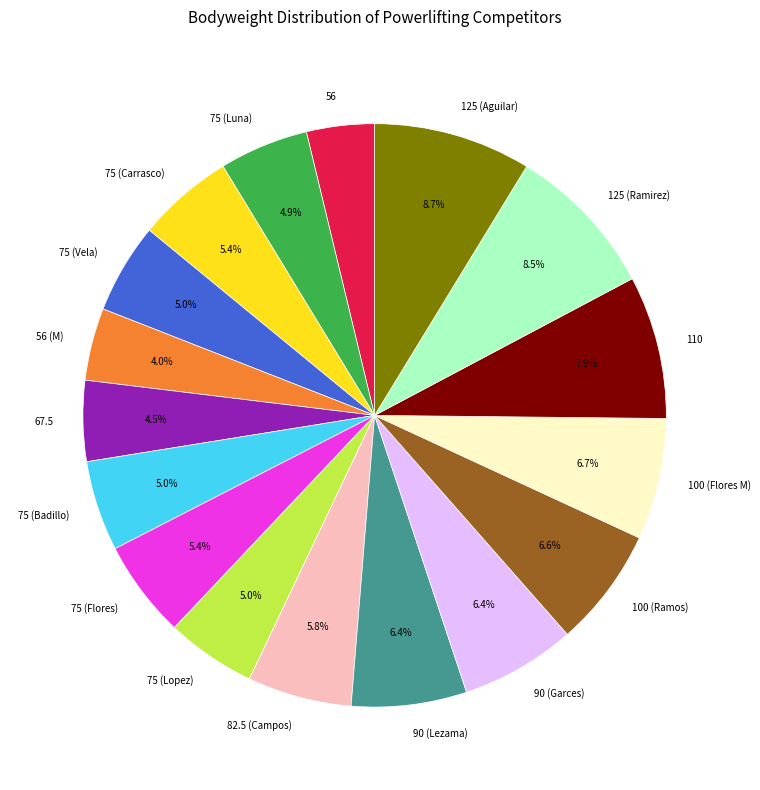

How many slices are in this pie chart?

17